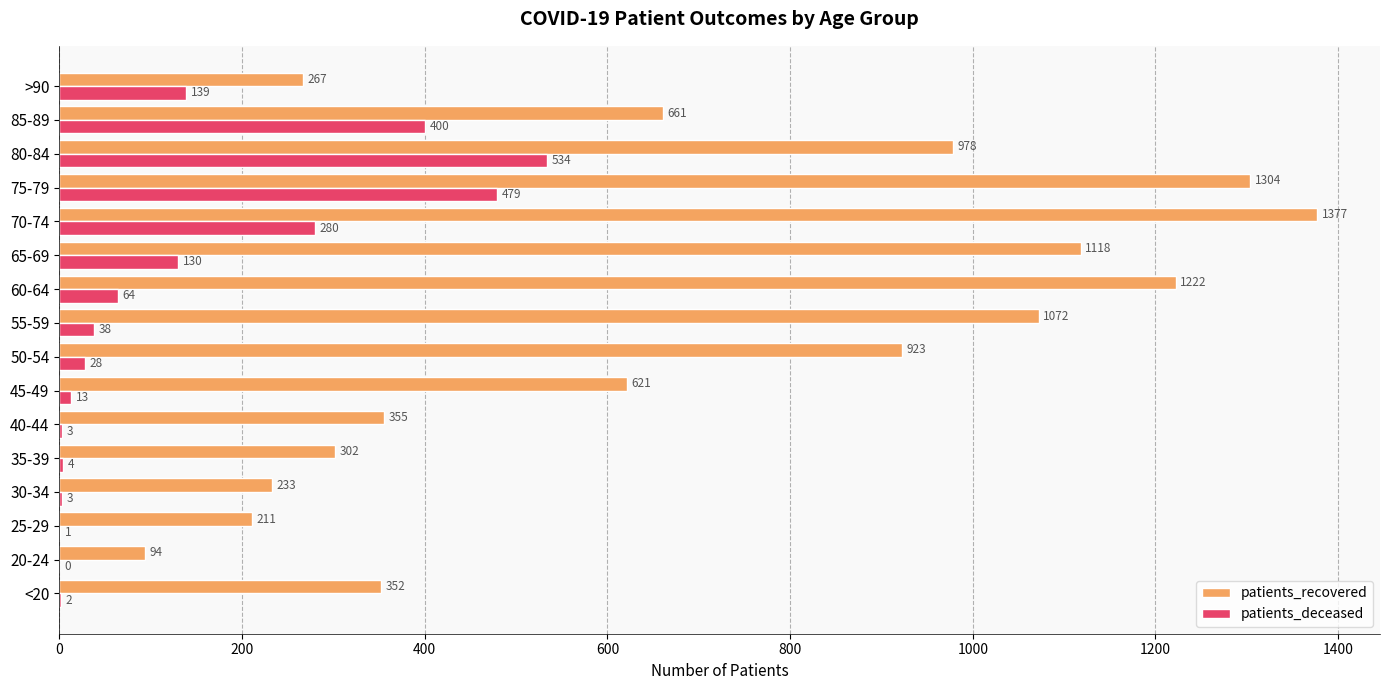

What is the sum of the patients_recovered values at 30-34 and 80-84?

1211